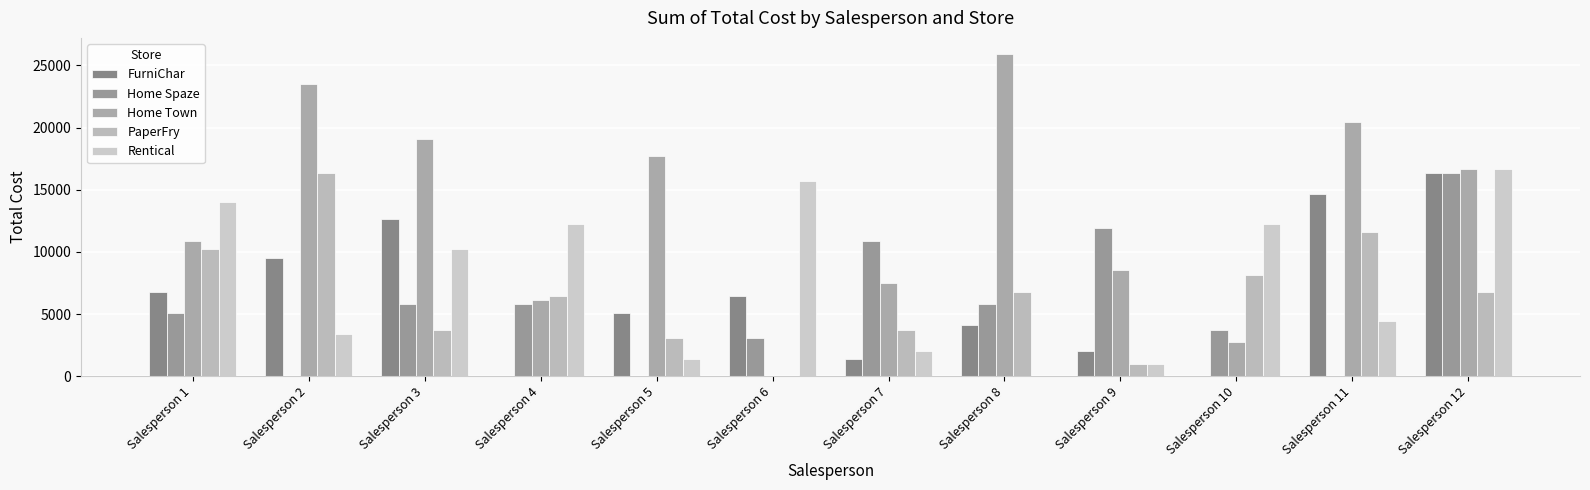

At which label does Home Spaze first exceed 5796?

Salesperson 3